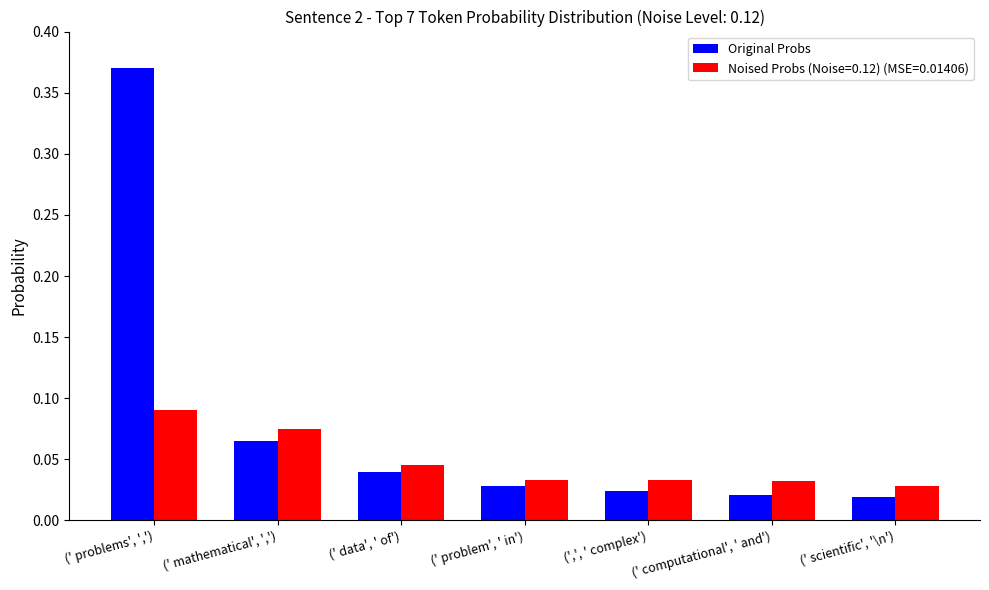

What is the difference between the Original Probs values at (' problem', ' in') and (' problems', ',')?

0.3